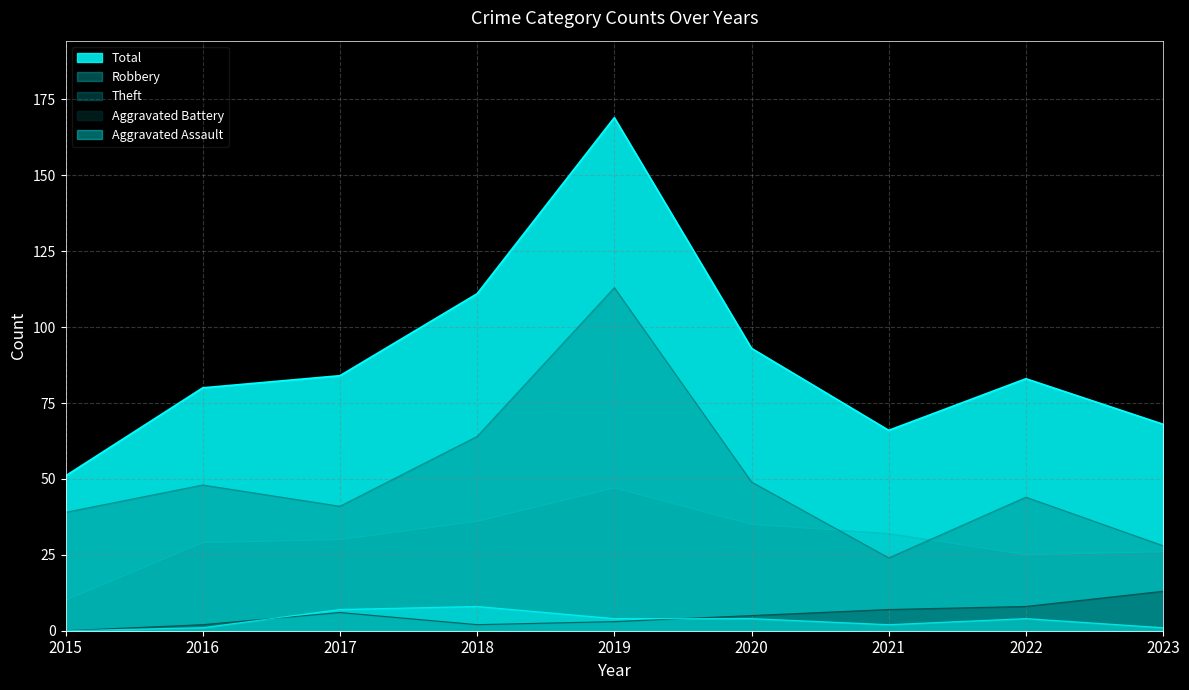

True or false: Aggravated Assault and Theft intersect in this chart.

False